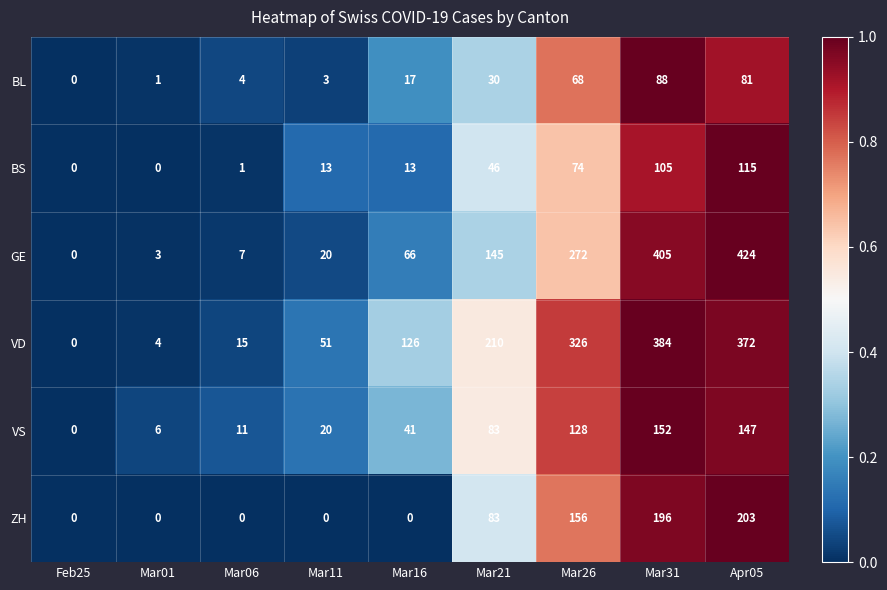

The value of VS at Mar16 is 41. True or false?

True